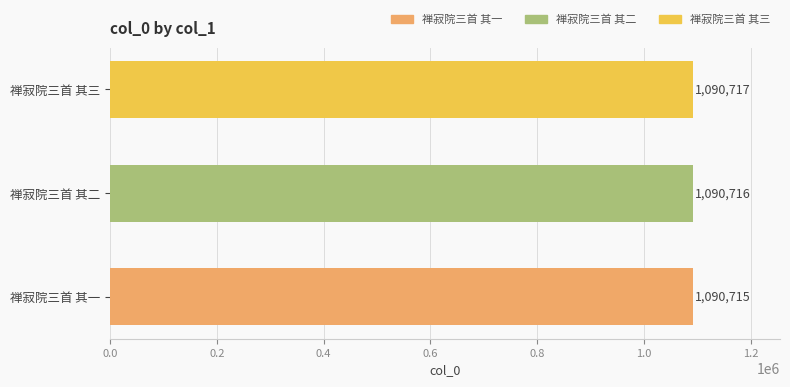

True or false: the data shows 513105 at 禅寂院三首 其一.

False